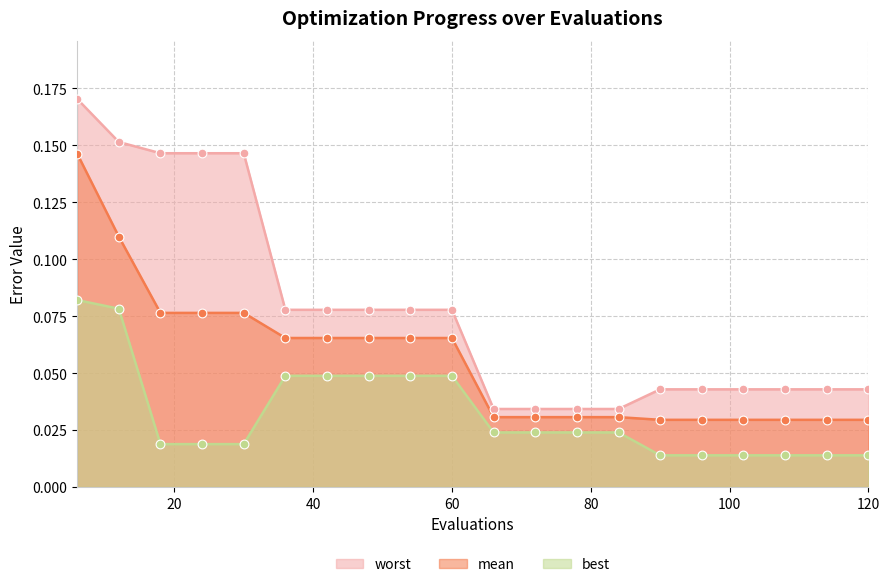

At how many categories does at least one series exceed 0?

20